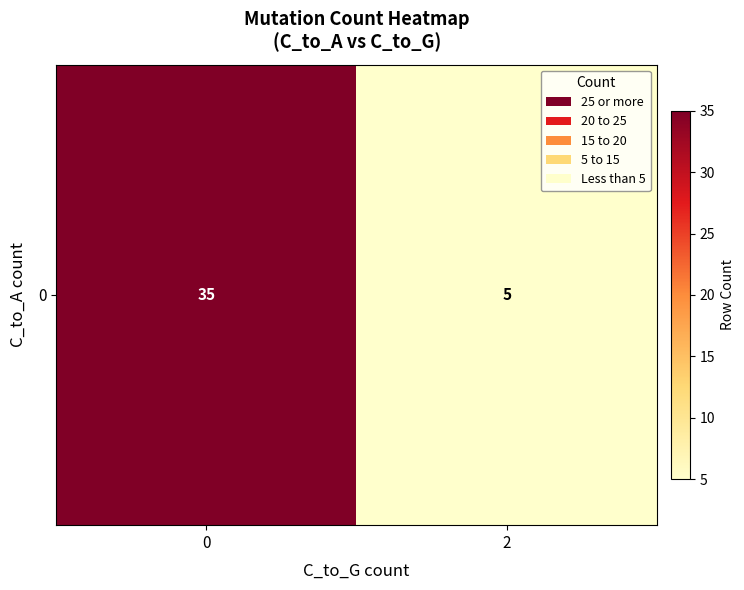

Count the values in the range 5 to 35.

2